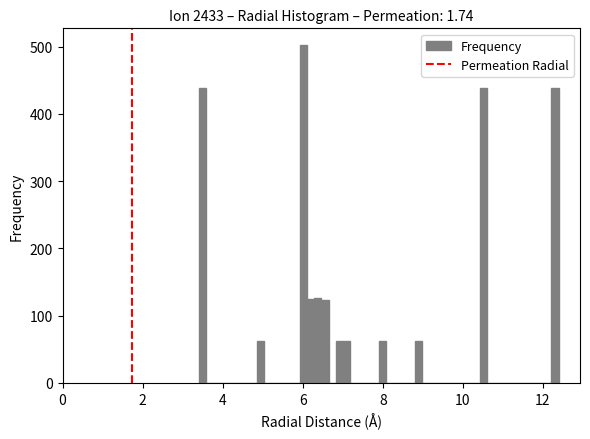

Read against the x-axis, roughly where is the centre of the tallest bar?

6.0